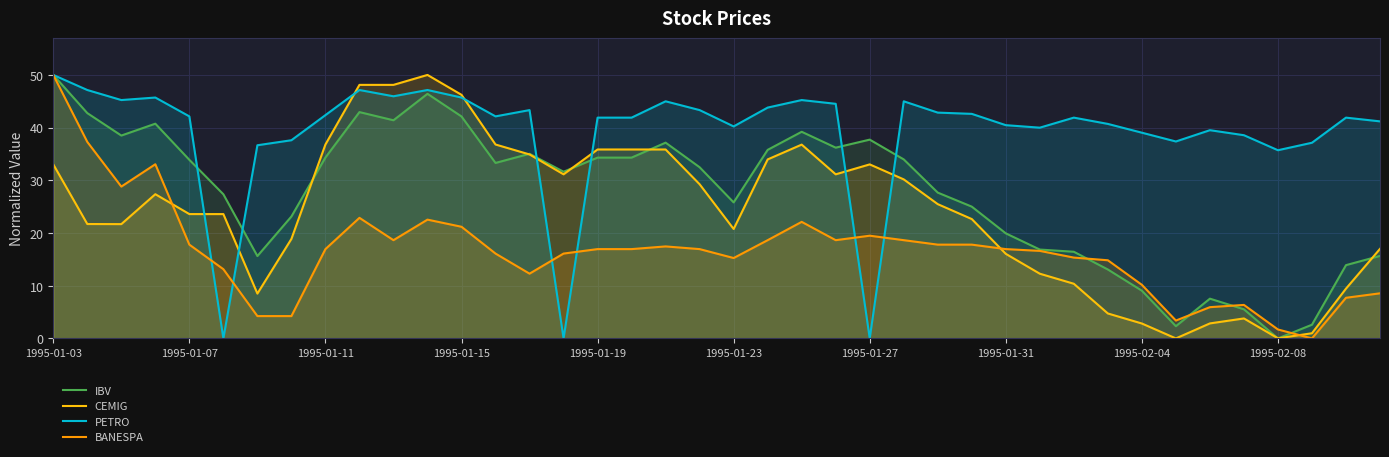

Reading left to right, what are all the values shown in this chart?

IBV: 50.0	42.8	38.5	40.7	33.9	27.4	15.6	23.1	34.3	42.9	41.4	46.4	42.1	33.3	35.0	31.6	34.3	34.3	37.1	32.5	25.8	35.8	39.2	36.2	37.7	34.0	27.7	25.0	19.9	16.9	16.4	13.1	9.1	2.3	7.5	5.5	0.0	2.6	13.9	15.7
CEMIG: 33.0	21.7	21.7	27.4	23.6	23.6	8.5	18.9	36.8	48.1	48.1	50.0	46.2	36.8	34.9	31.1	35.9	35.9	35.9	29.3	20.8	34.0	36.8	31.1	33.0	30.2	25.5	22.7	16.1	12.3	10.4	4.7	2.8	0.0	2.8	3.8	0.0	1.0	9.4	17.0
PETRO: 50.0	47.1	45.2	45.7	42.1	0.0	36.7	37.6	42.4	47.1	45.9	47.1	45.7	42.1	43.3	0.0	41.9	41.9	45.0	43.3	40.2	43.8	45.2	44.5	0.0	45.0	42.9	42.6	40.5	40.0	41.9	40.7	39.0	37.4	39.5	38.6	35.7	37.1	41.9	41.2
BANESPA: 50.0	37.3	28.8	33.1	17.8	13.1	4.2	4.2	16.9	22.9	18.6	22.5	21.2	16.1	12.3	16.1	16.9	16.9	17.5	16.9	15.3	18.6	22.1	18.6	19.5	18.6	17.8	17.8	16.9	16.6	15.3	14.8	10.2	3.4	5.9	6.4	1.7	0.0	7.7	8.6